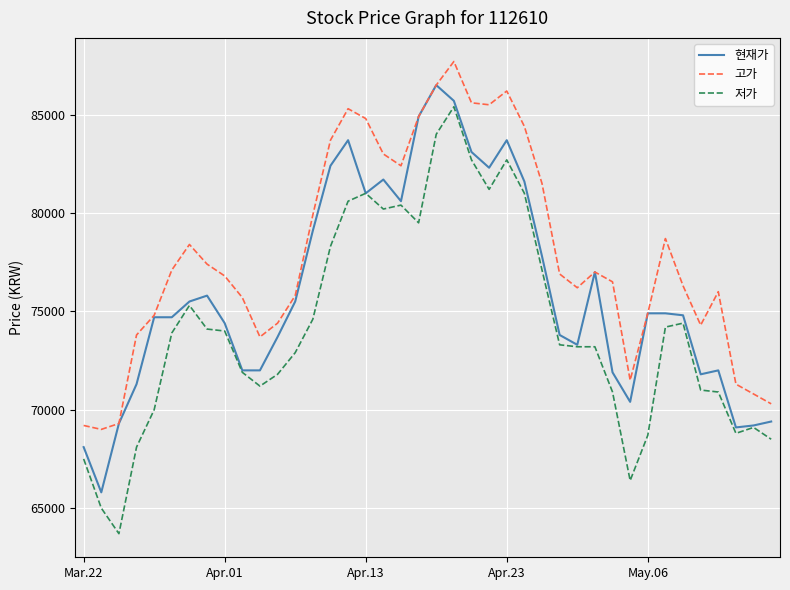

True or false: 고가 and 저가 cross at least once.

False